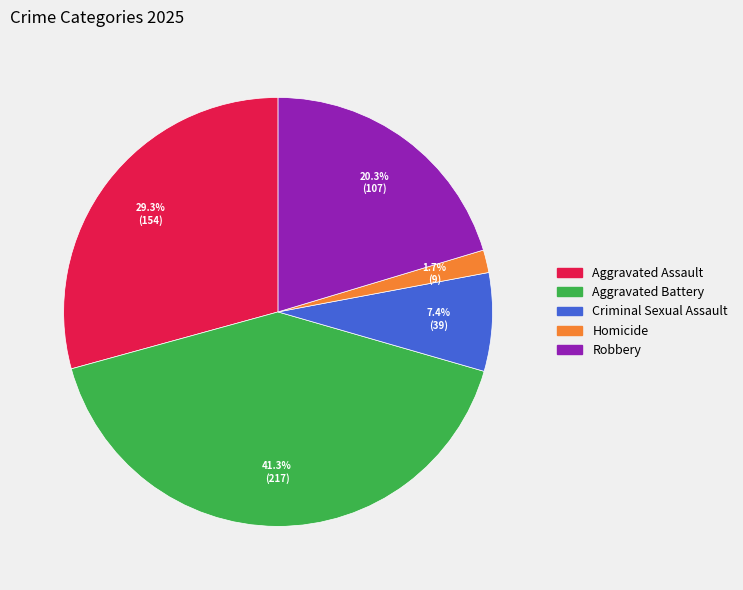

Approximately how many times larger is the value at Aggravated Battery compared to Robbery?

2.0